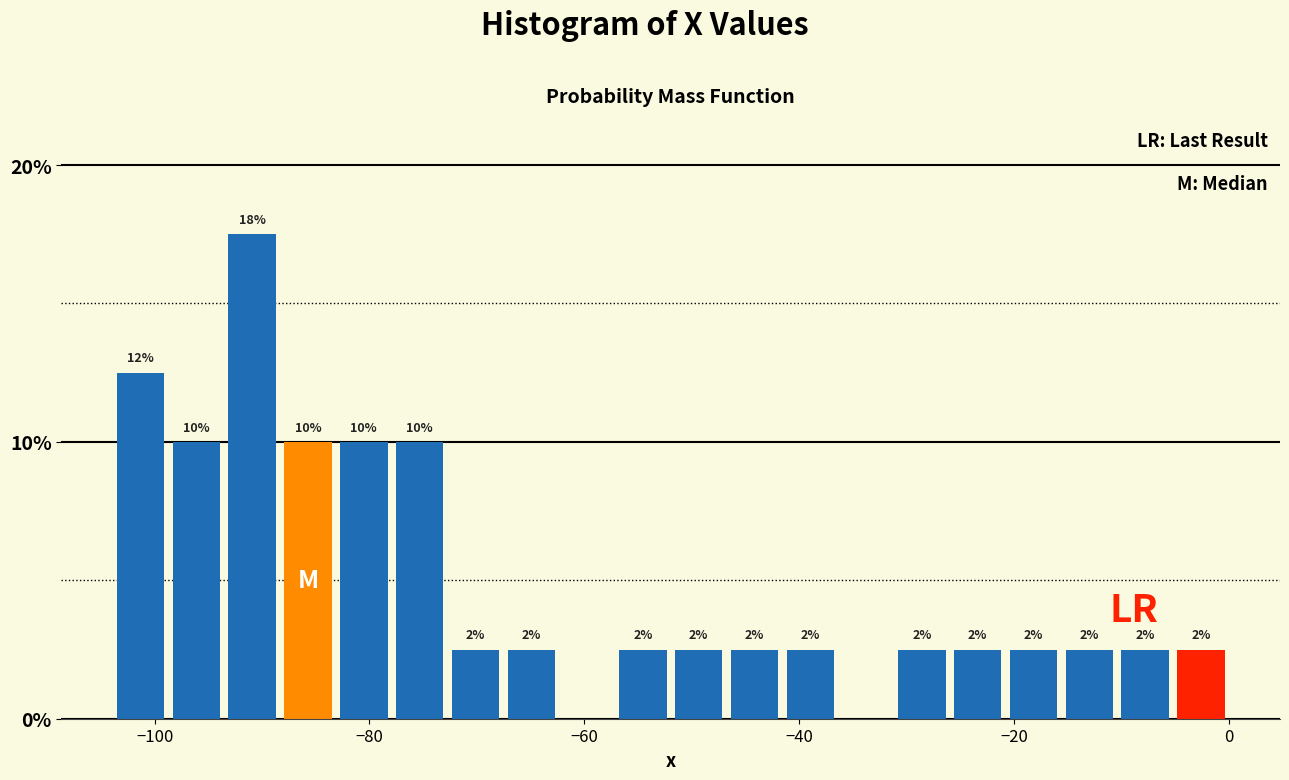

Read against the x-axis, roughly where is the centre of the tallest bar?

-90